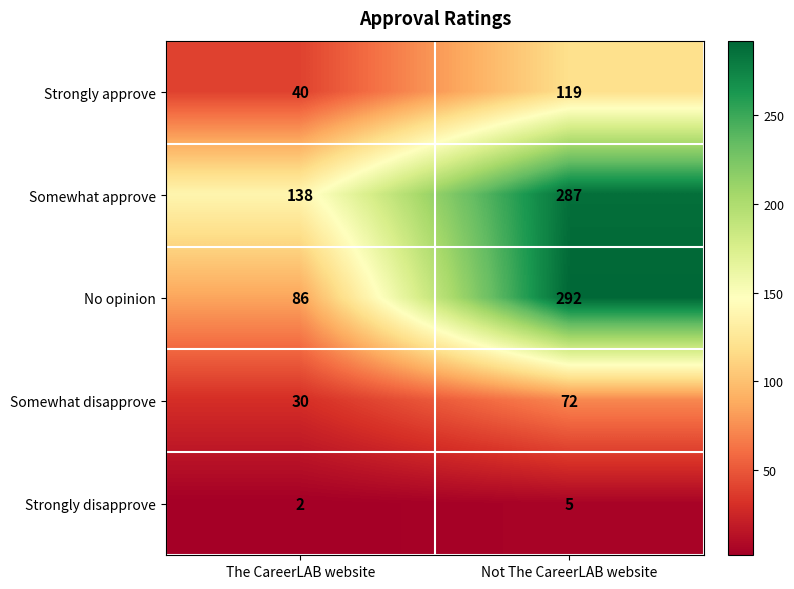

What value does the Strongly disapprove series have at Not The CareerLAB website?

5